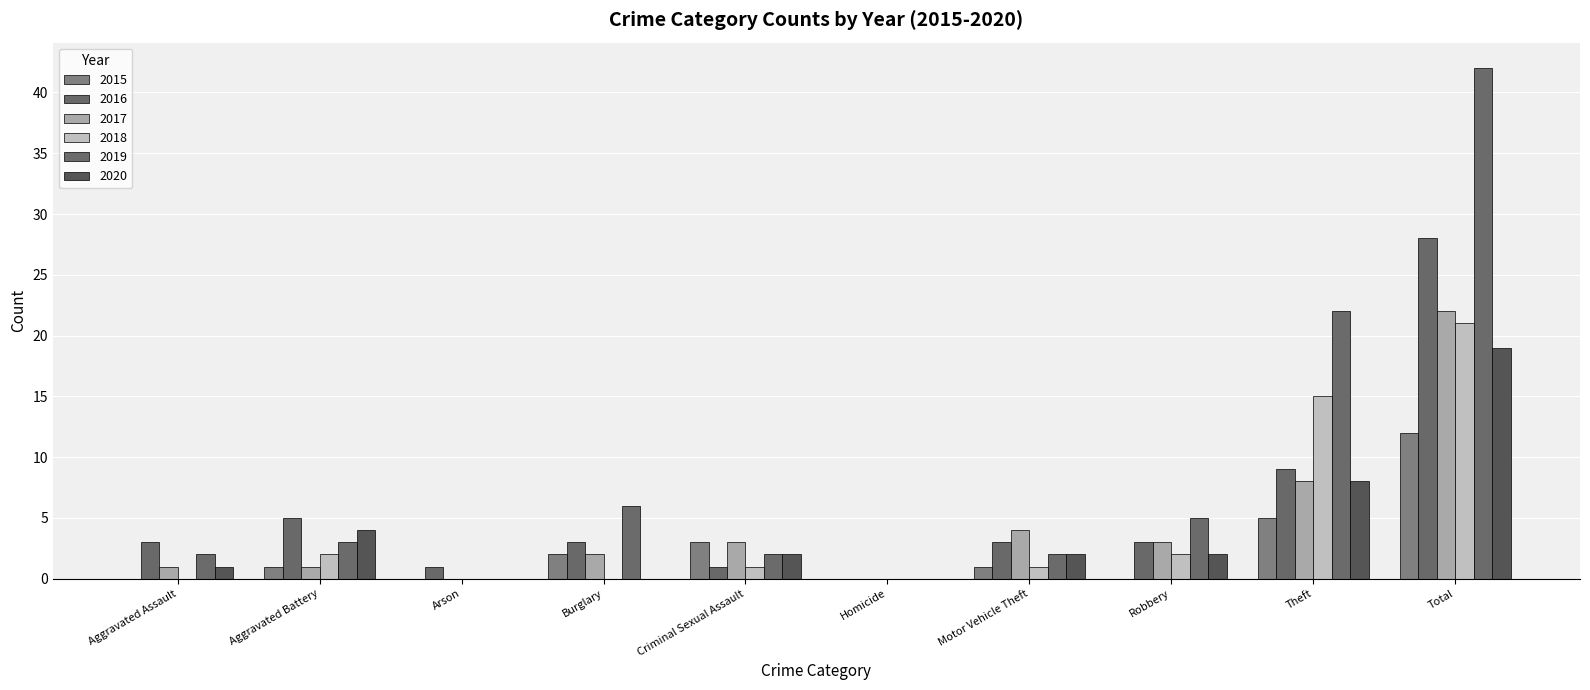

List the labels in order of 2016 value, smallest first.

Homicide, Arson, Criminal Sexual Assault, Aggravated Assault, Burglary, Motor Vehicle Theft, Robbery, Aggravated Battery, Theft, Total